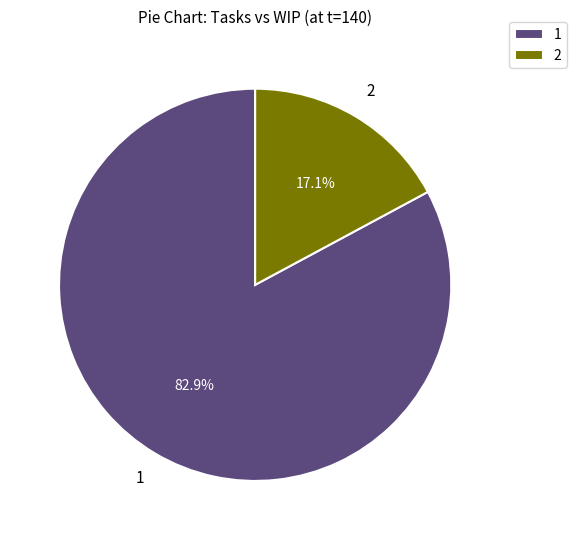

What is the majority slice?

1